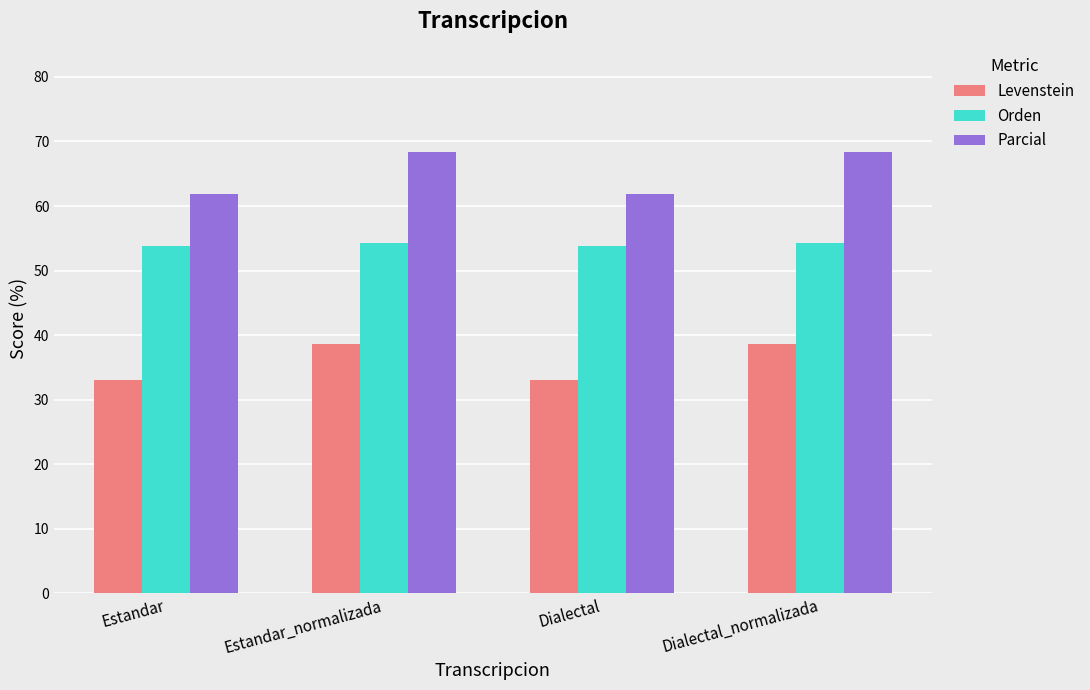

What is the sum of all Levenstein values?

143.3